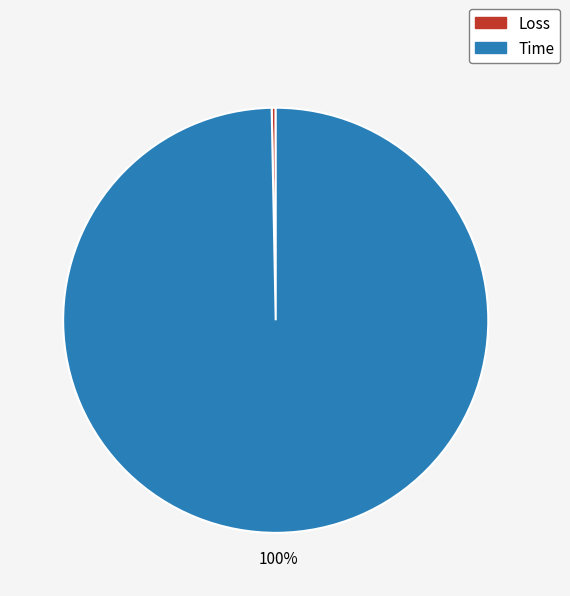

Between Time and Loss, which is larger?

Time